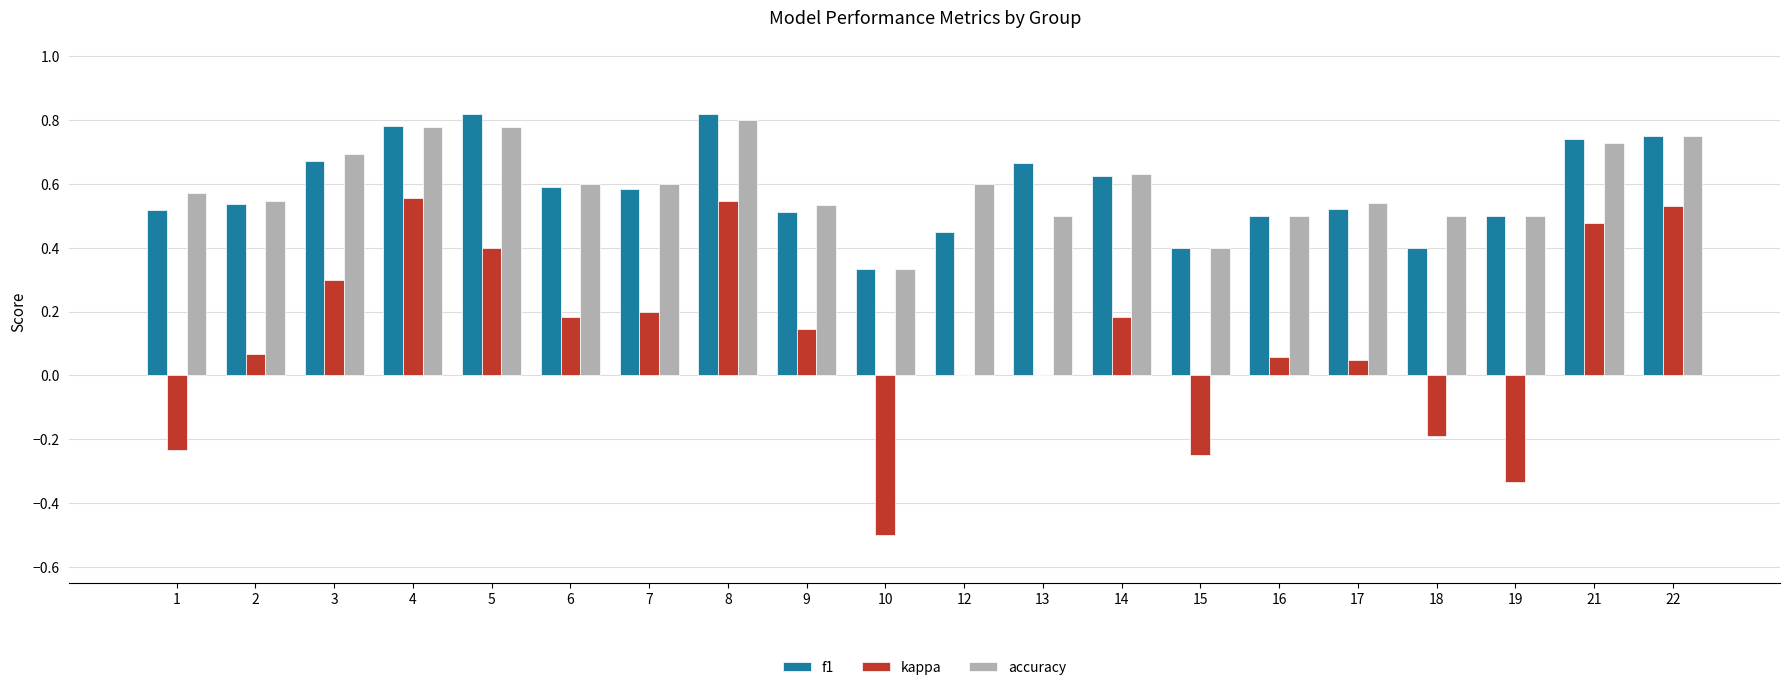

Between 3 and 6, which series saw the biggest shift?

kappa